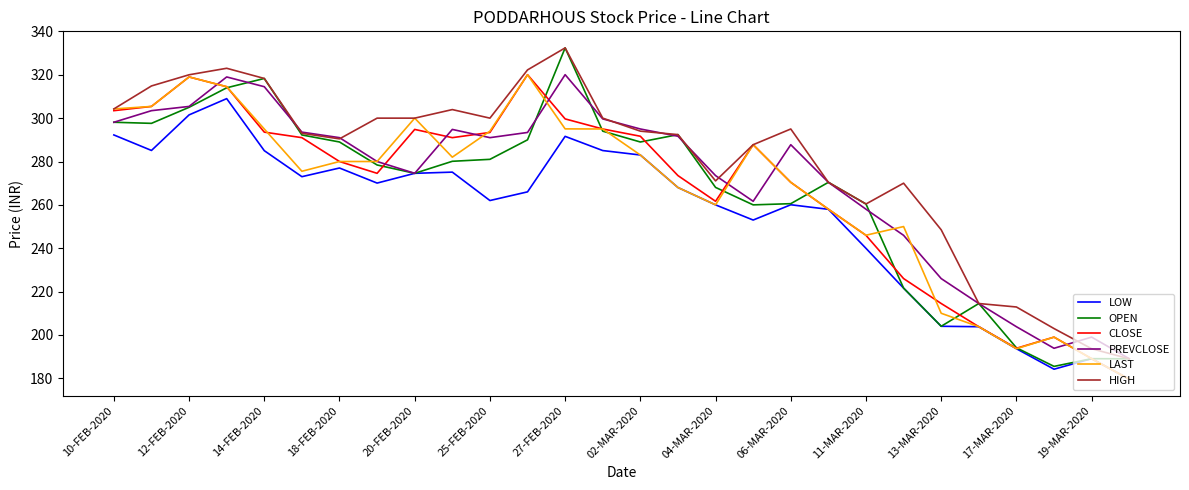

What is the maximum value shown in the chart?

332.4